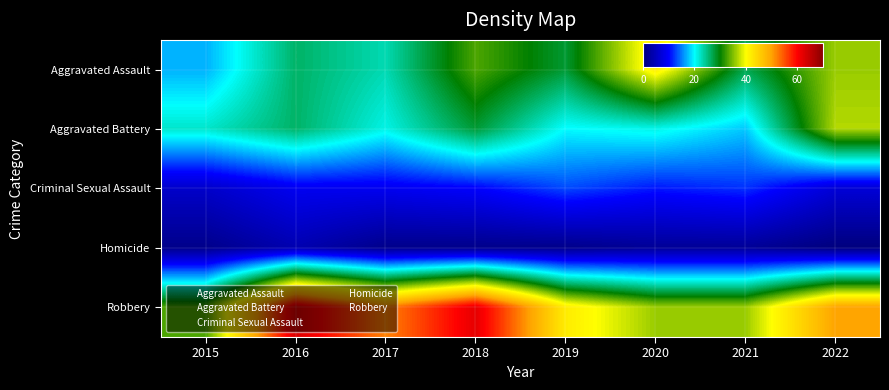

Count the number of categories in the chart.

8